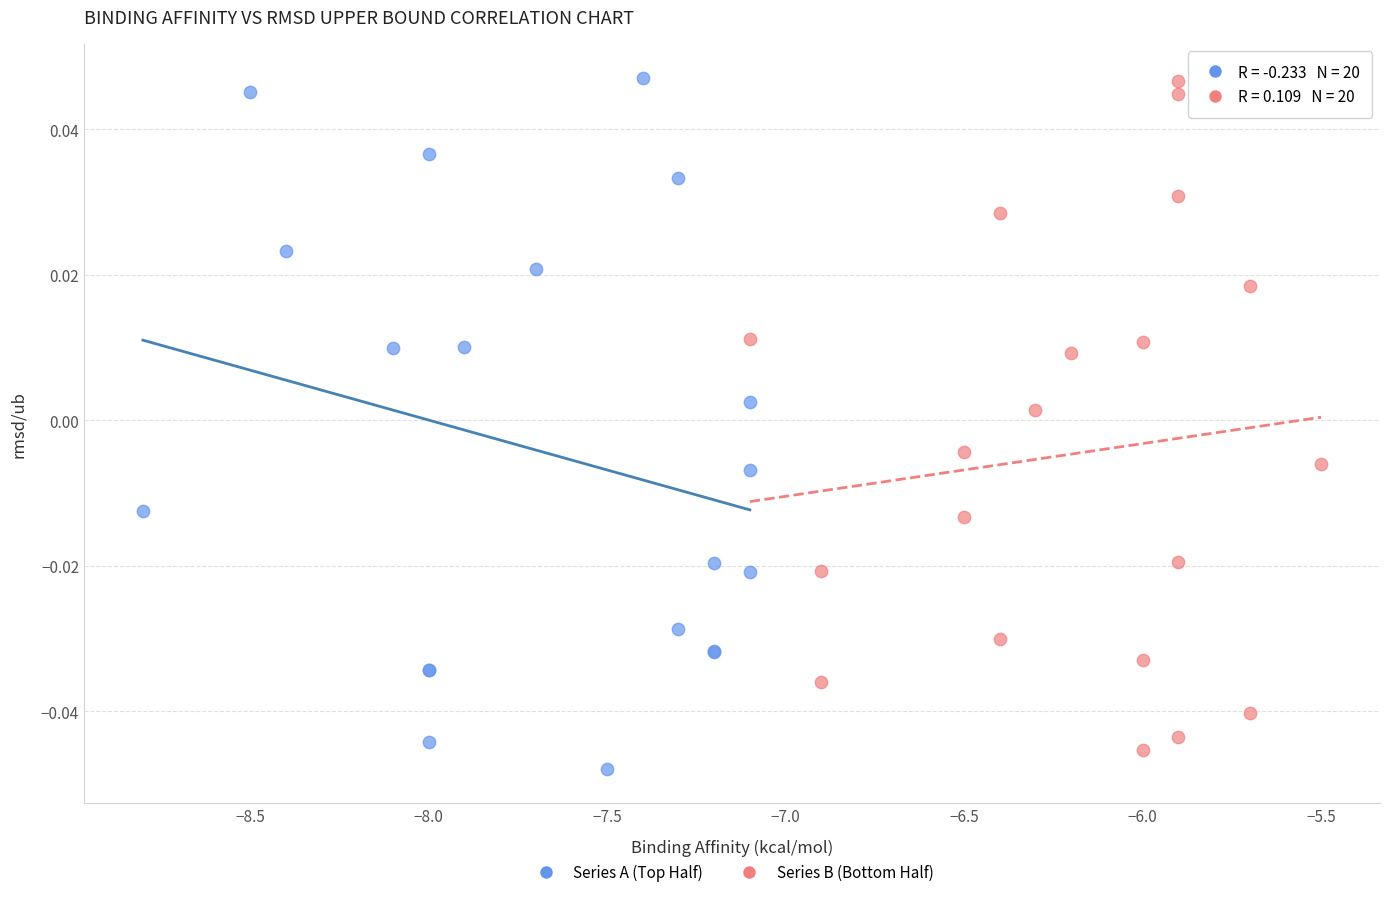

Which series has the largest Y range (max minus min)?

Series A (Top Half)